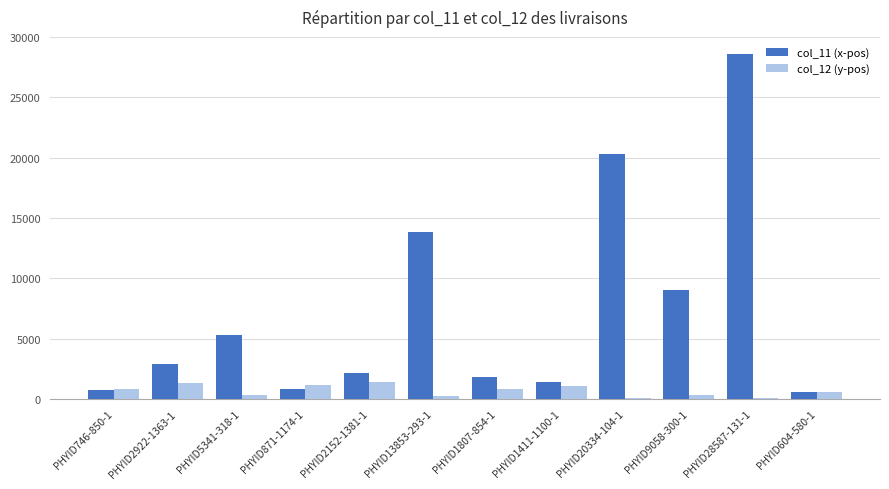

List the series in order of their peak value, lowest first.

col_12 (y-pos), col_11 (x-pos)